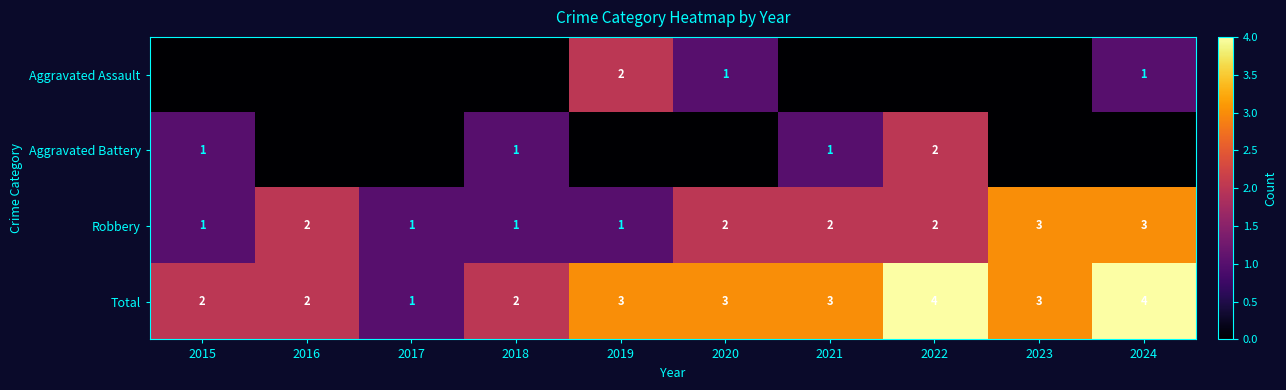

What is the highest value of the Total series?

4